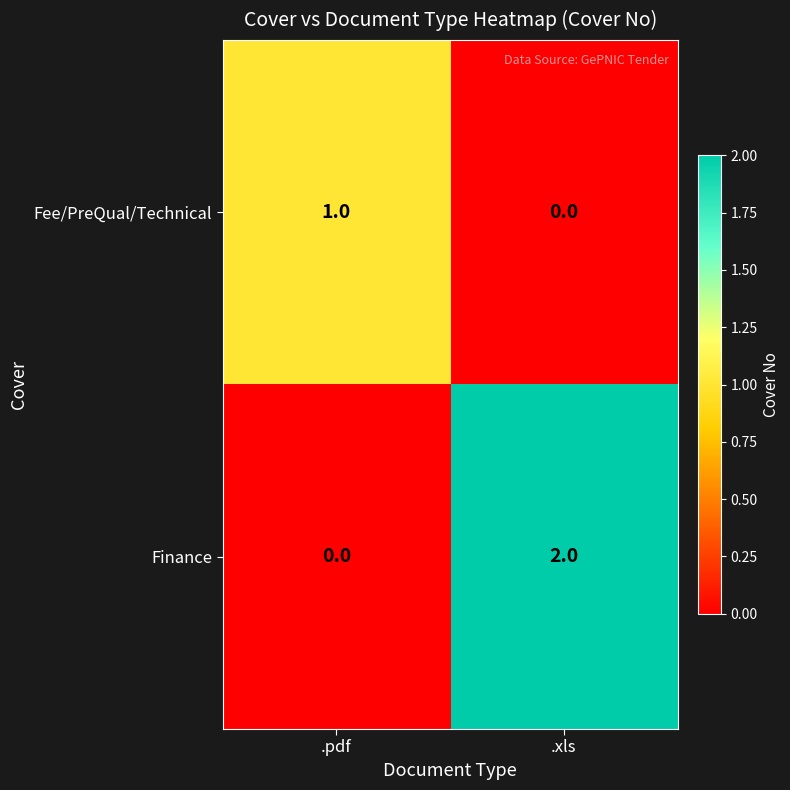

Which series has the largest range (max minus min)?

Finance